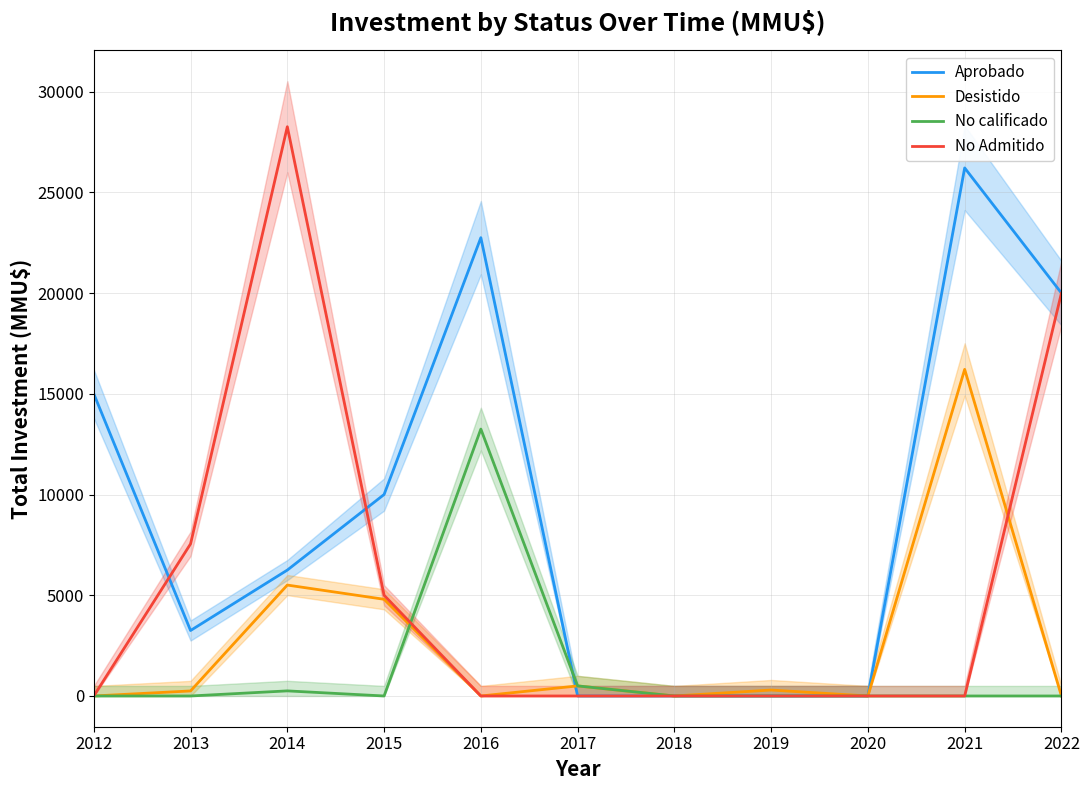

Read the Desistido value at 2019.

295